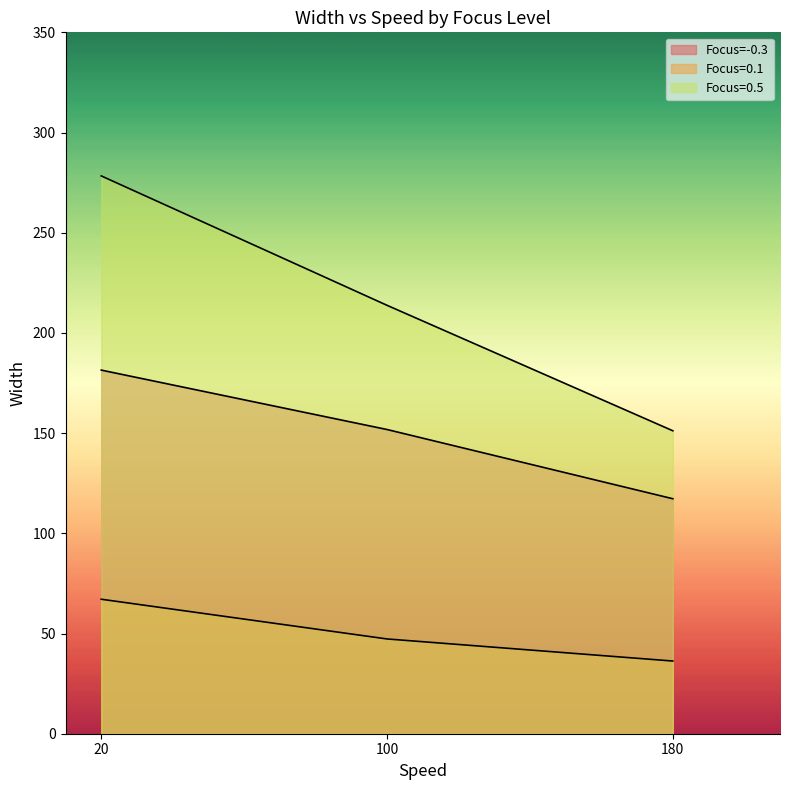

Which category has the highest value in the Focus=0.5 series?

20